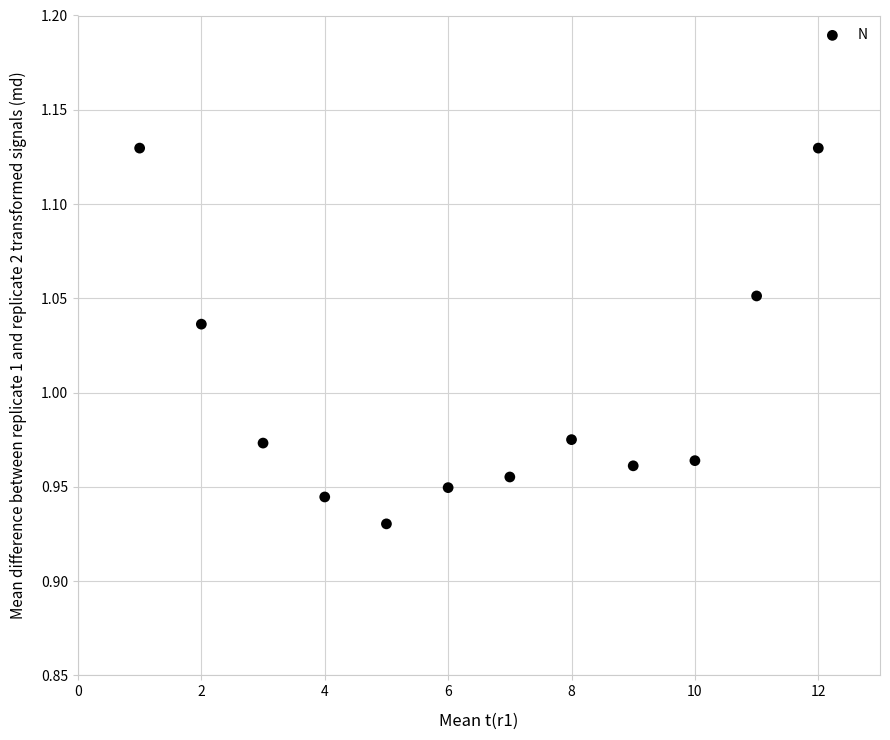

What is the average X value?

6.5